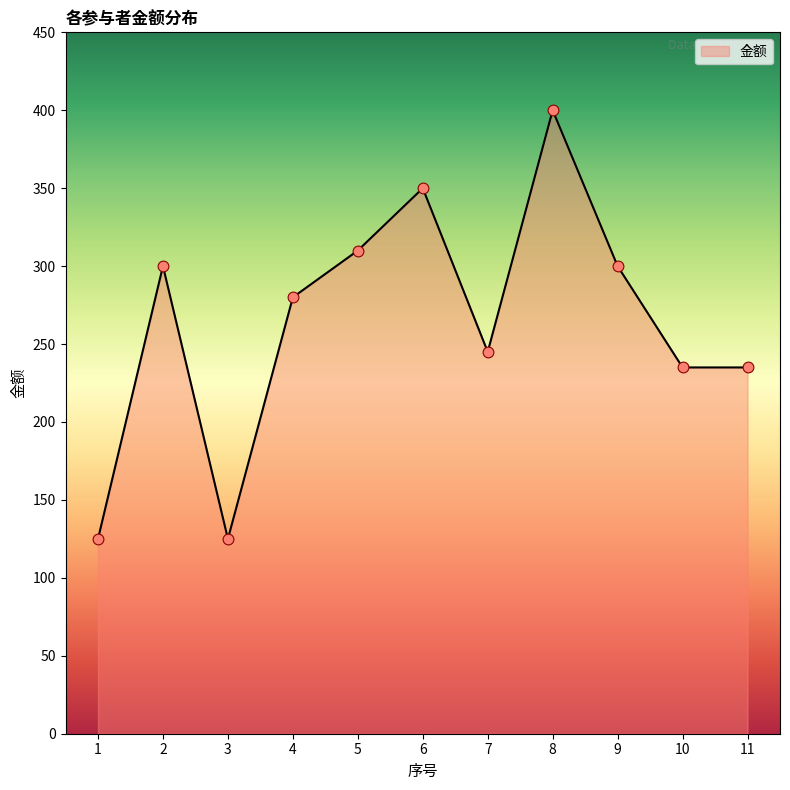

What is the change in value from 5 to 11?

-75